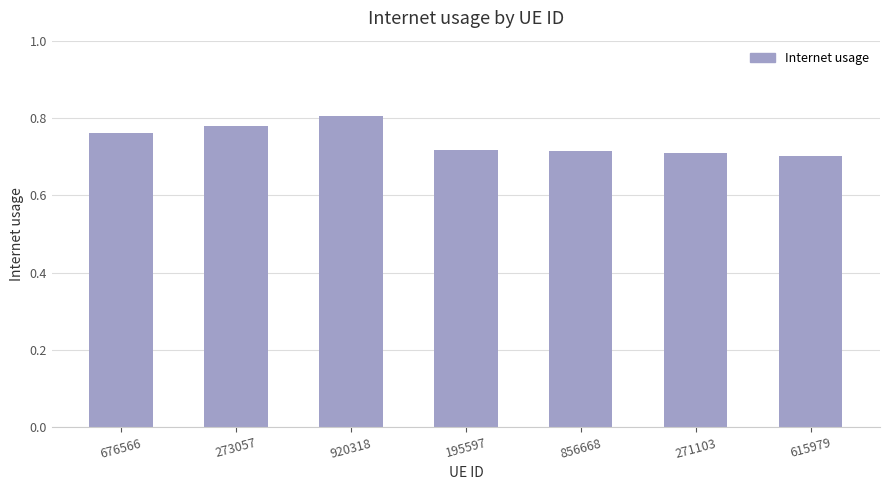

Are the bars horizontal?

No